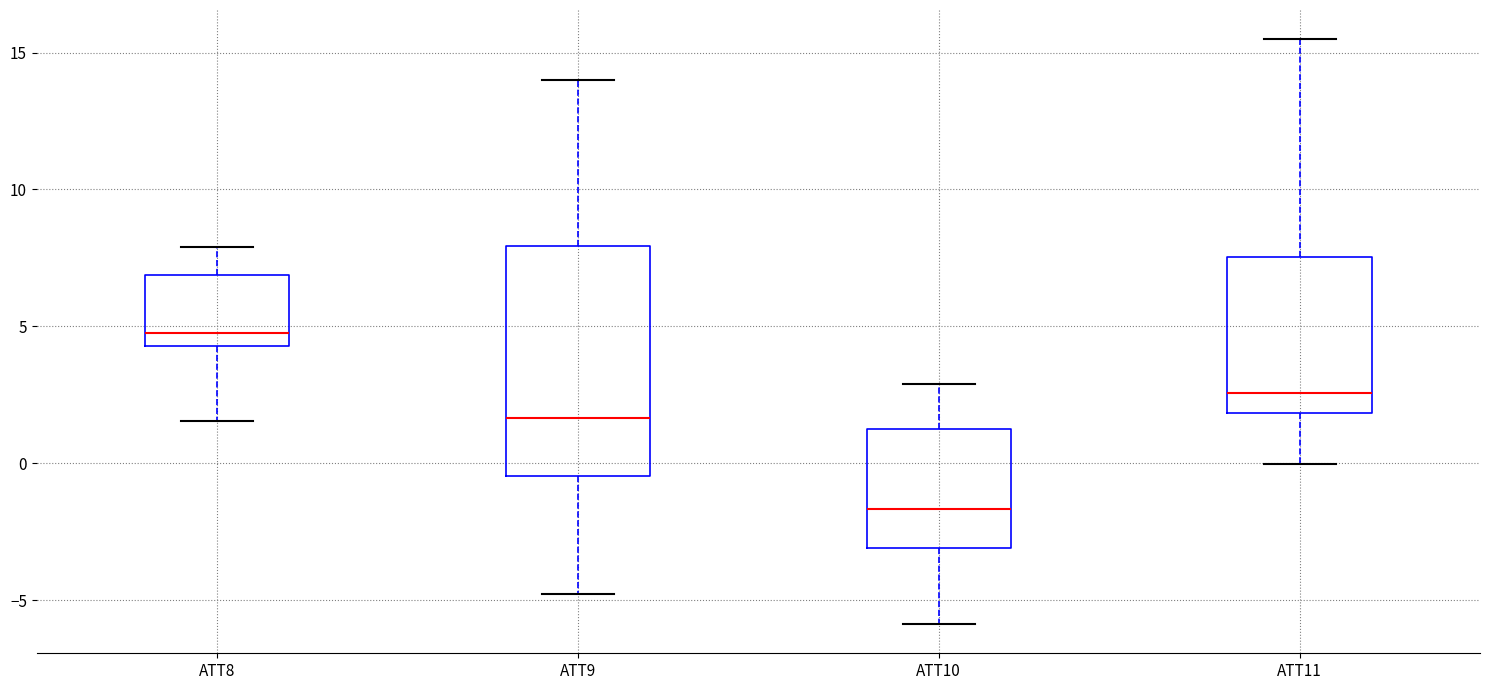

Reading left to right, transcribe this box plot: for each box, give where its median line is, the range the box spans, and where its two whiskers end, as read against the y-axis. The values are not printed on the chart, so give them approximately, as read against the axis.

ATT8: median 5.0, box 4.5 to 7.0, whiskers 1.5 to 8.0
ATT9: median 1.5, box -0.5 to 8.0, whiskers -5.0 to 14.0
ATT10: median -1.5, box -3.0 to 1.5, whiskers -6.0 to 3.0
ATT11: median 2.5, box 2.0 to 7.5, whiskers 0.0 to 15.5